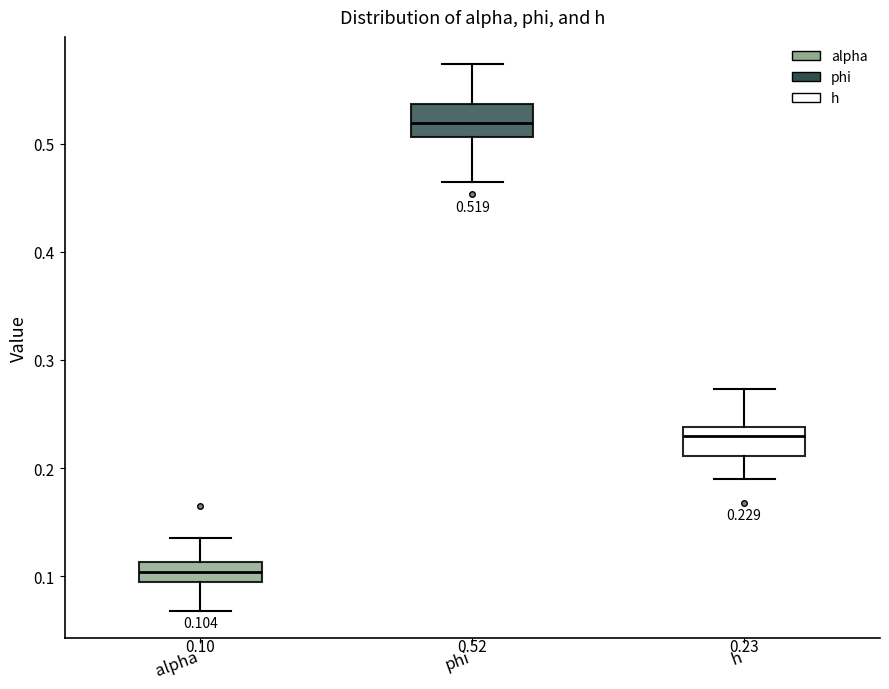

Which box's median line is the highest?

phi